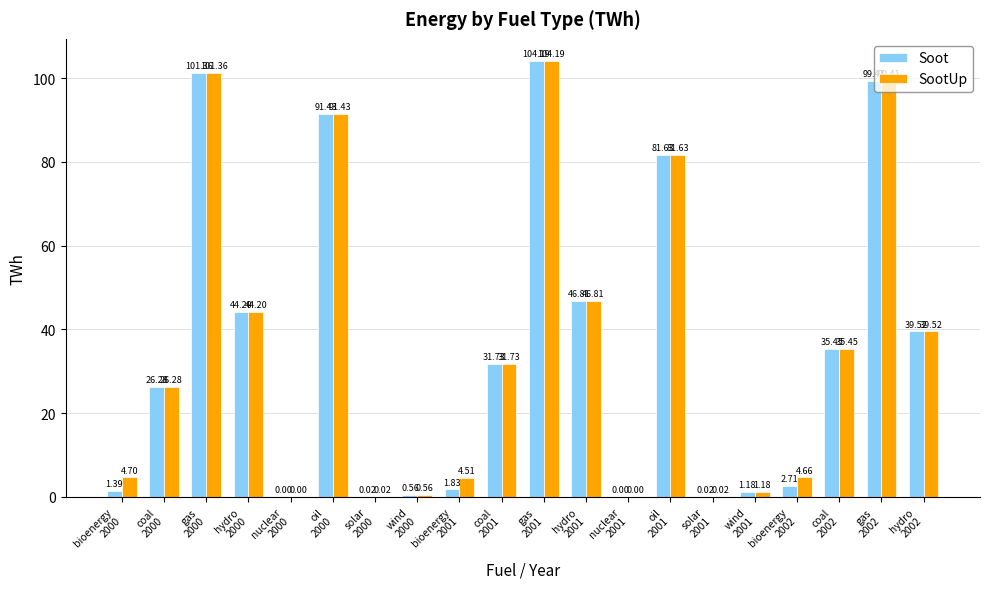

At which category is the sum across all series the highest?

gas
2001